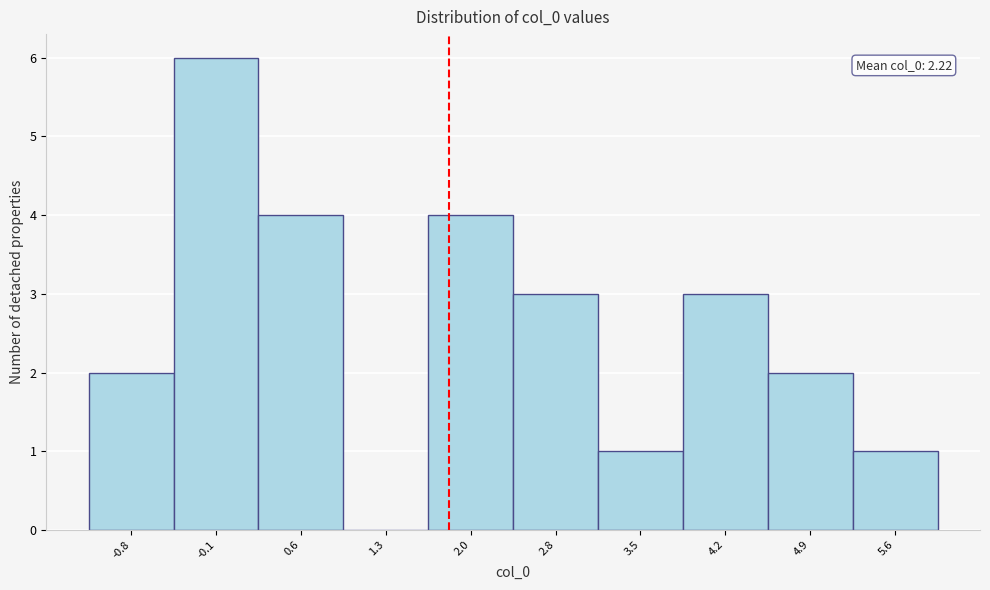

Reading left to right, extract all data points from this chart.

-0.8=2	-0.1=6	0.6=4	1.3=0	2.0=4	2.8=3	3.5=1	4.2=3	4.9=2	5.6=1